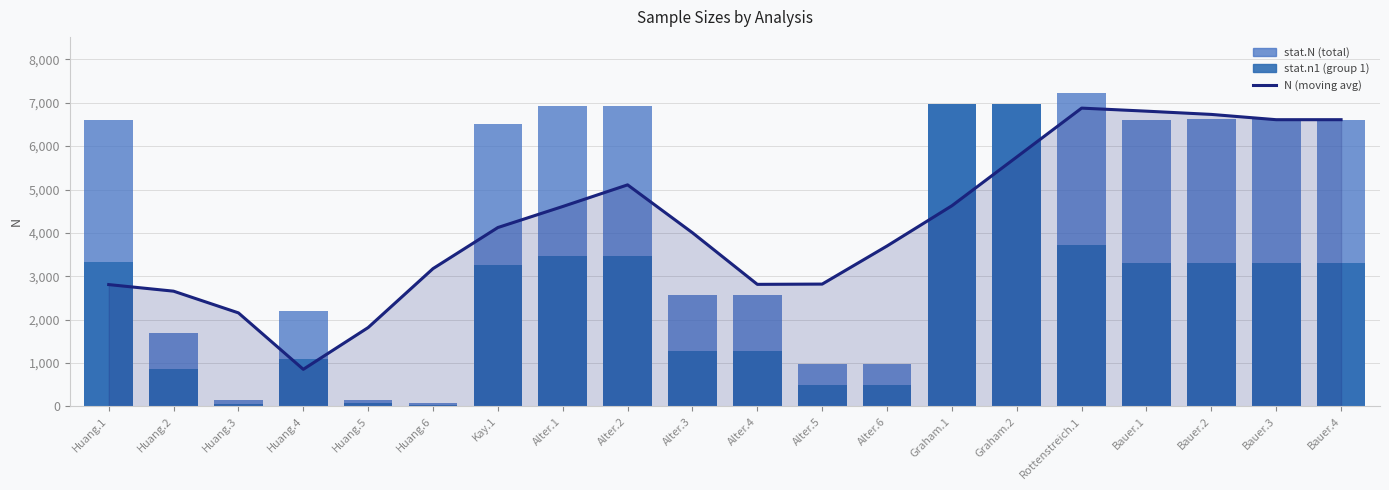

What is the value of the stat.n1 (group 1) bar at the 11th from the left?

1268.0